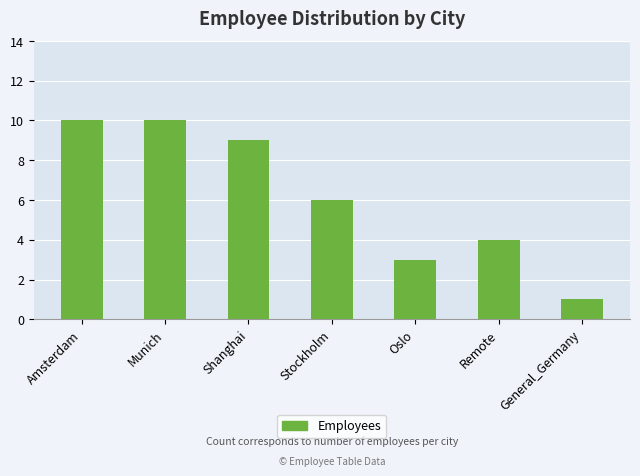

Count the number of categories in the chart.

7